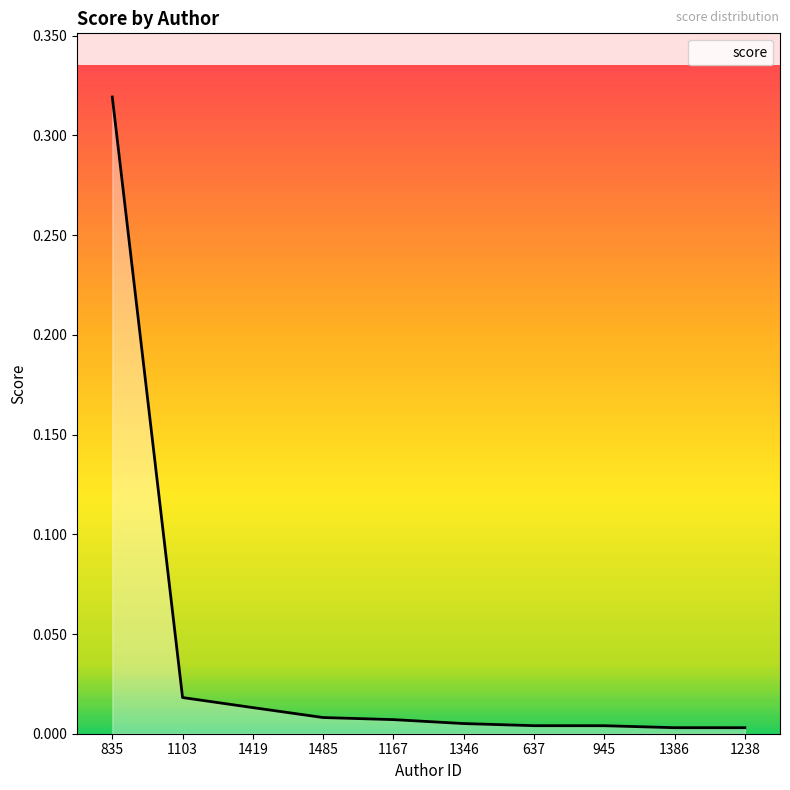

What position from the left is 1419?

3